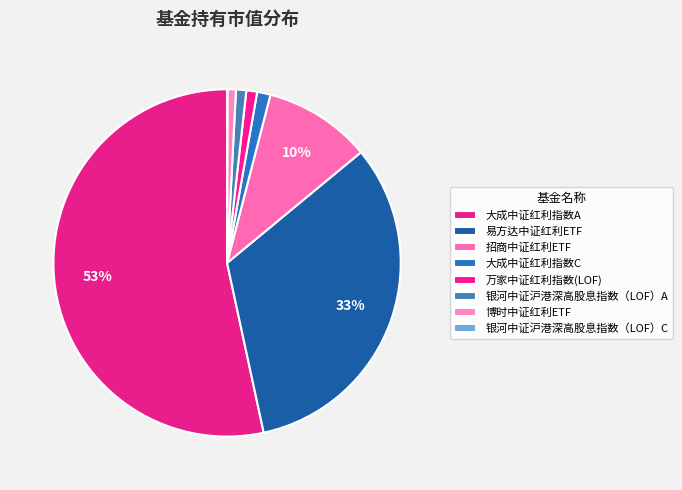

Between 万家中证红利指数(LOF) and 银河中证沪港深高股息指数（LOF）C, which is larger?

万家中证红利指数(LOF)